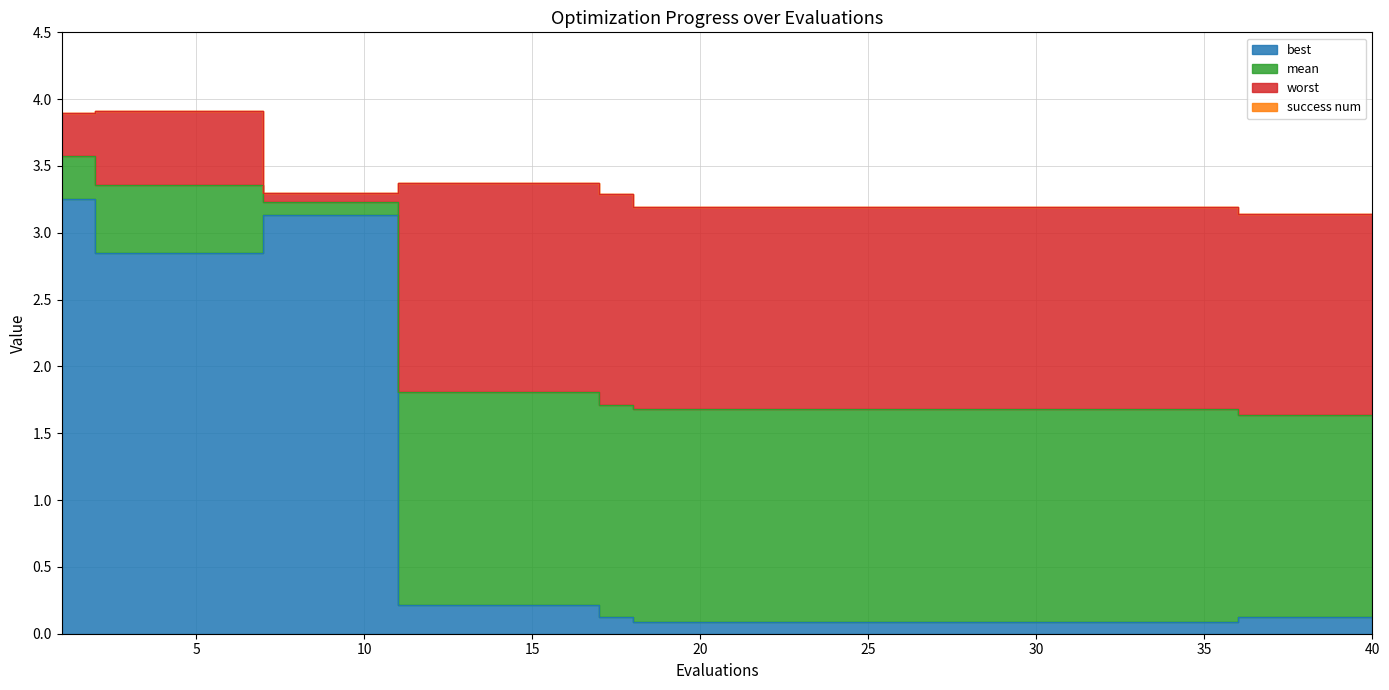

At which category does the chart reach its minimum across all series?

18